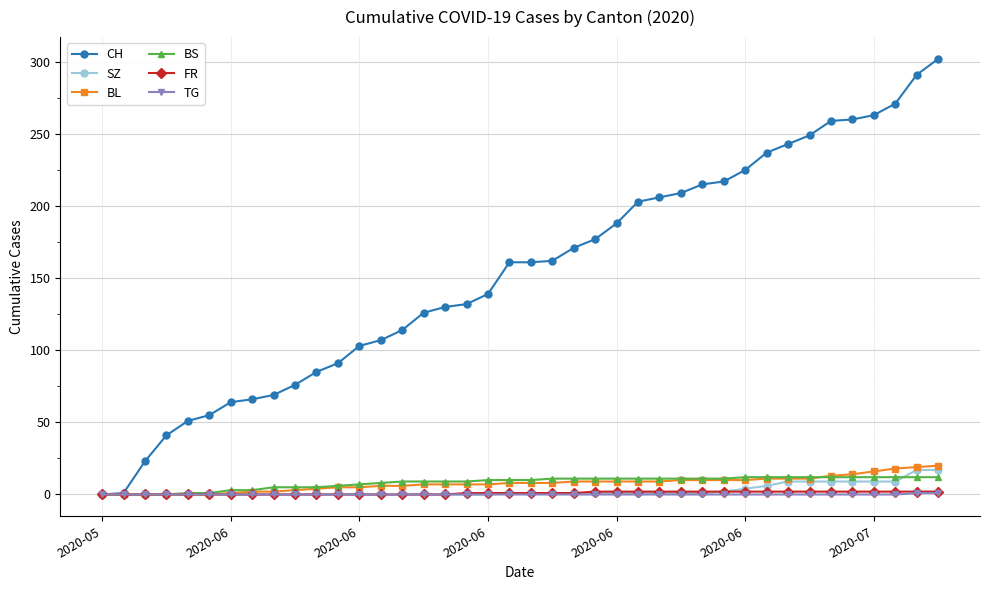

What is the sum of all BL values?

304